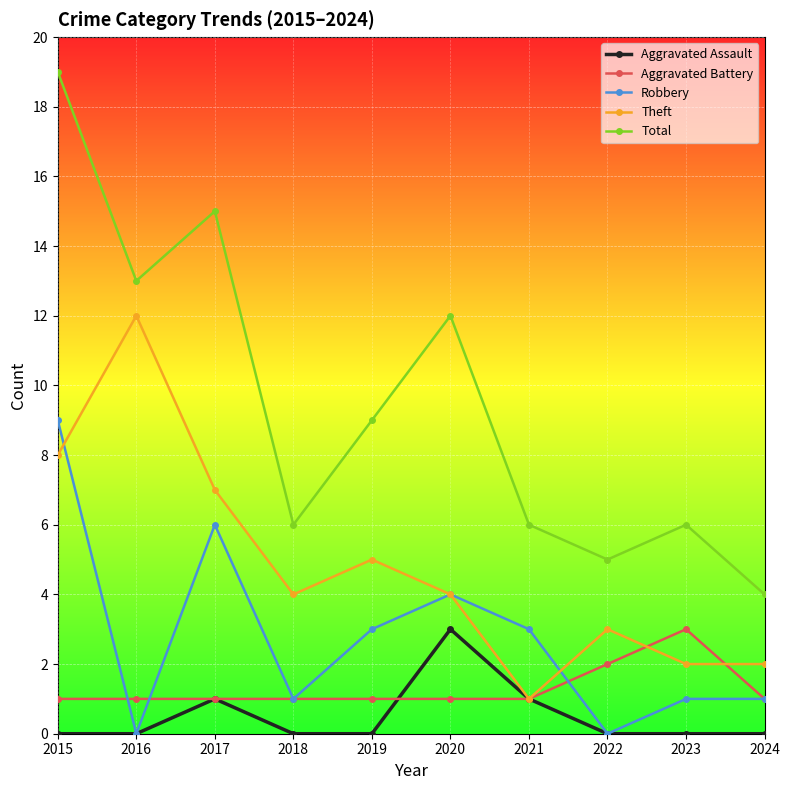

At how many categories does at least one series exceed 3?

10